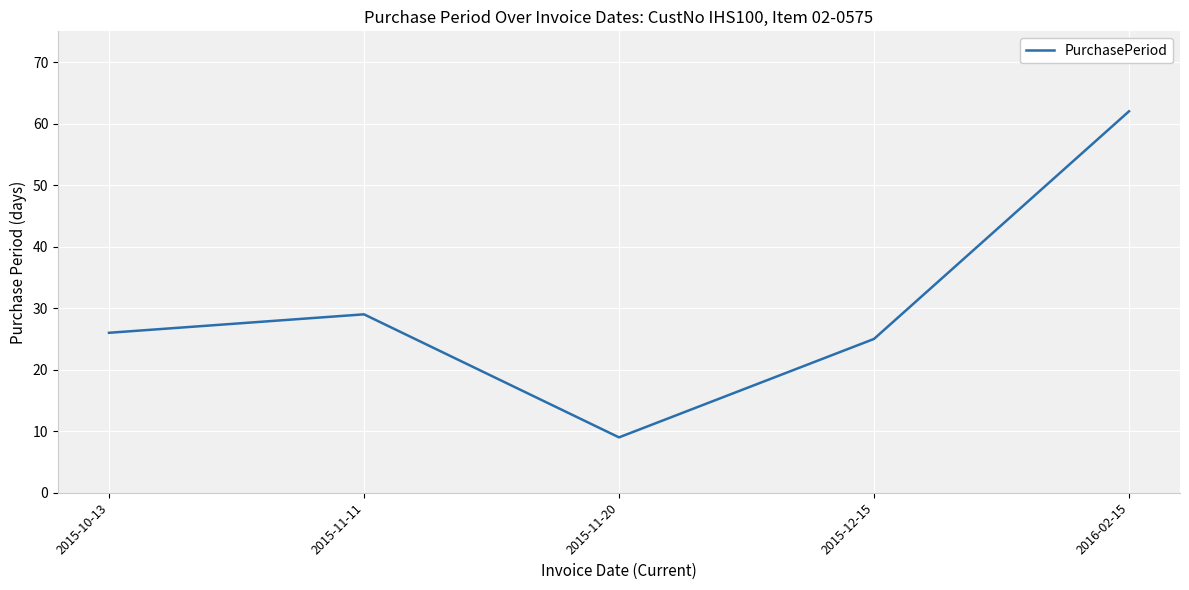

The value at 2015-10-13 is 26. True or false?

True